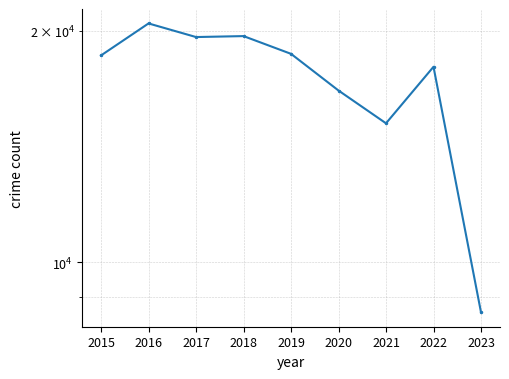

Does the chart have visible grid lines?

Yes